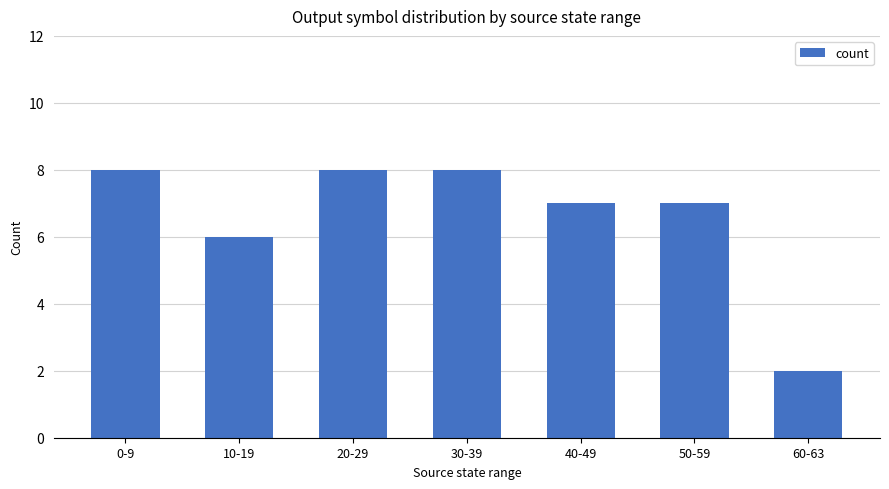

Reading left to right, extract all data points from this chart.

0-9=8	10-19=6	20-29=8	30-39=8	40-49=7	50-59=7	60-63=2